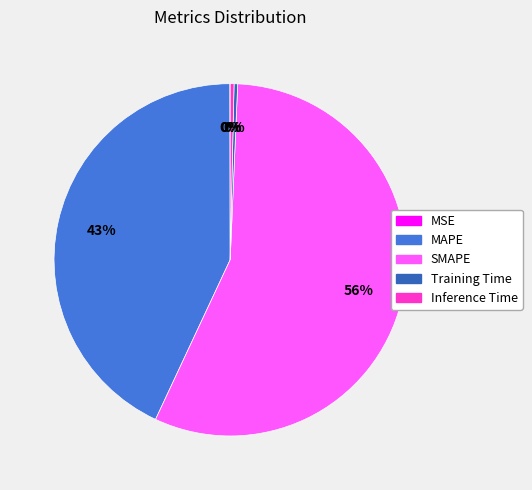

To the nearest percent, what is the average slice percentage?

20%